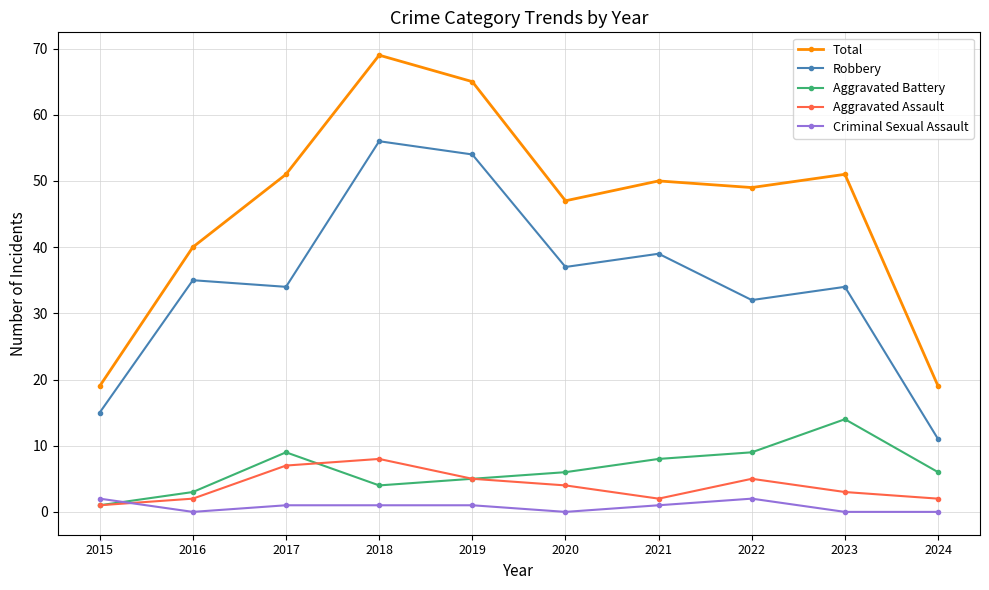

At 2021, list the series in order from largest to smallest.

Total, Robbery, Aggravated Battery, Aggravated Assault, Criminal Sexual Assault